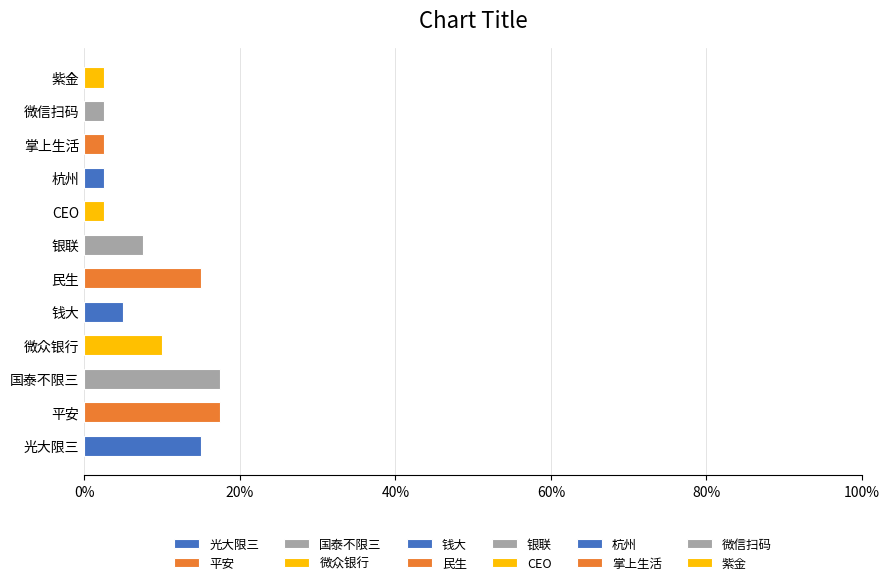

List the labels in order of value, smallest first.

CEO, 杭州, 掌上生活, 微信扫码, 紫金, 钱大, 银联, 微众银行, 光大限三, 民生, 平安, 国泰不限三